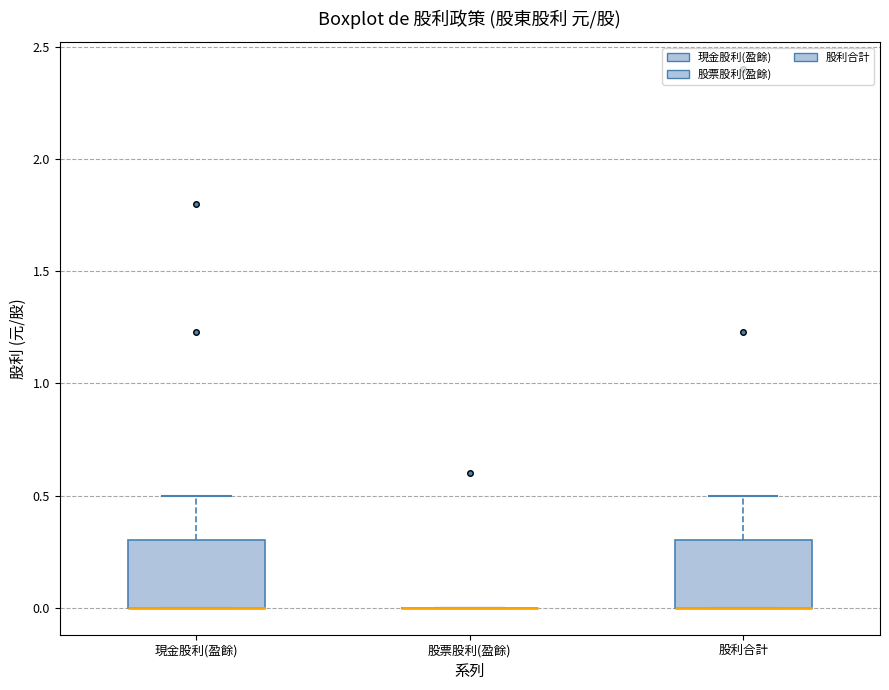

Reading left to right, transcribe this box plot: for each box, give where its median line is, the range the box spans, and where its two whiskers end, as read against the y-axis. The values are not printed on the chart, so give them approximately, as read against the axis.

現金股利(盈餘): median 0.0 (drawn on the box's lower edge), box 0.0 to 0.3, whiskers 0.0 to 0.5
股票股利(盈餘): box collapsed to a line at 0.0, whiskers 0.0 to 0.0
股利合計: median 0.0 (drawn on the box's lower edge), box 0.0 to 0.3, whiskers 0.0 to 0.5